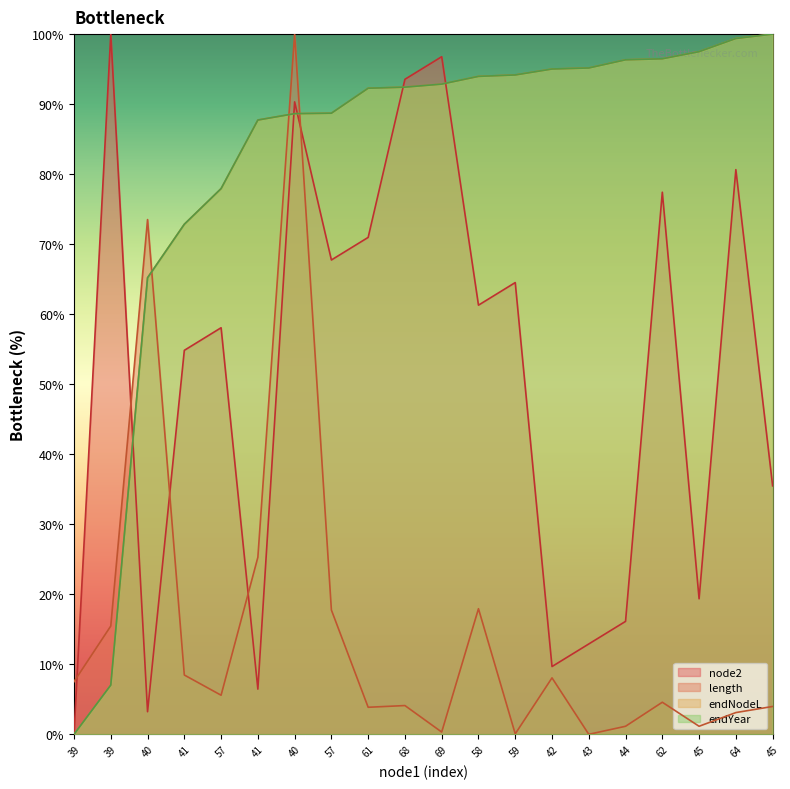

Is it true that endNodeL equals 92.9 at 69?

True